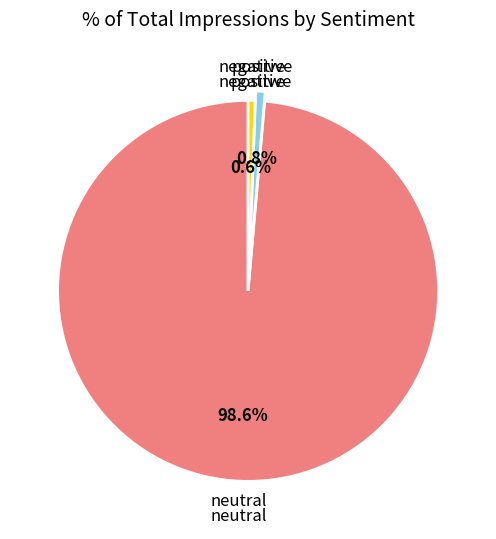

What is the majority slice?

neutral